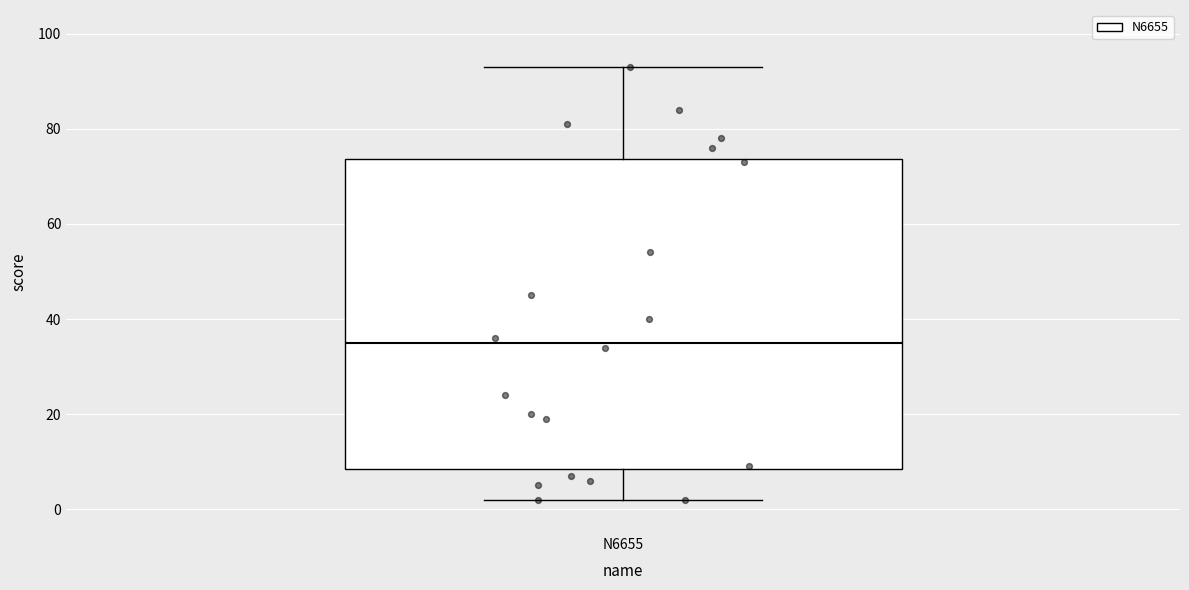

Read this box plot against the y-axis: the position of the median line, the range covered by the box, and the ends of both whiskers. The values are not printed on the chart, so give them approximately, as read against the axis.

median 36, box 8 to 74, whiskers 2 to 94